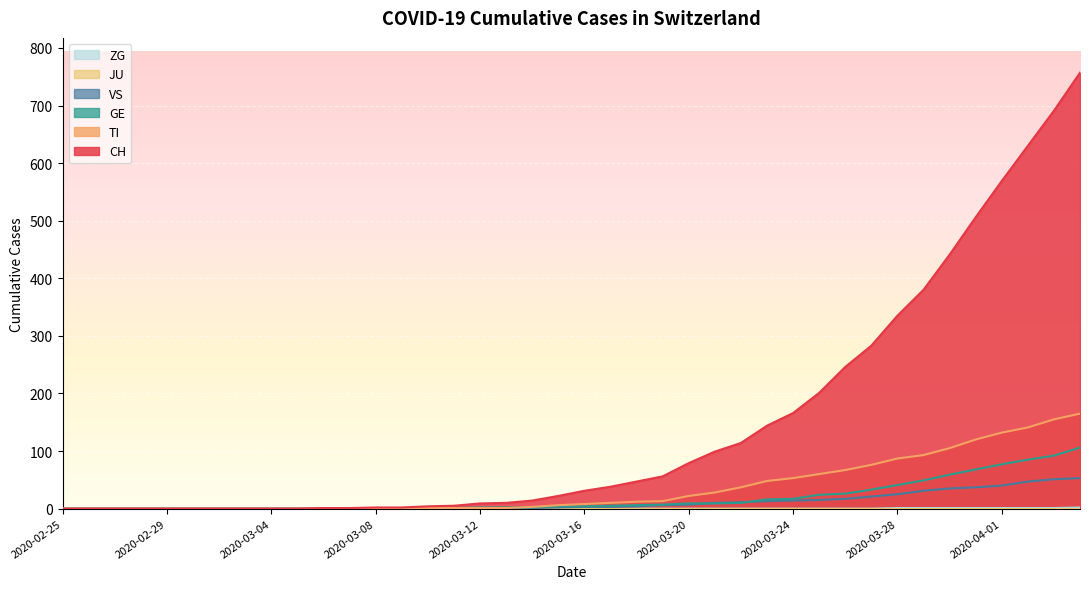

Which series has the largest total across all categories?

CH